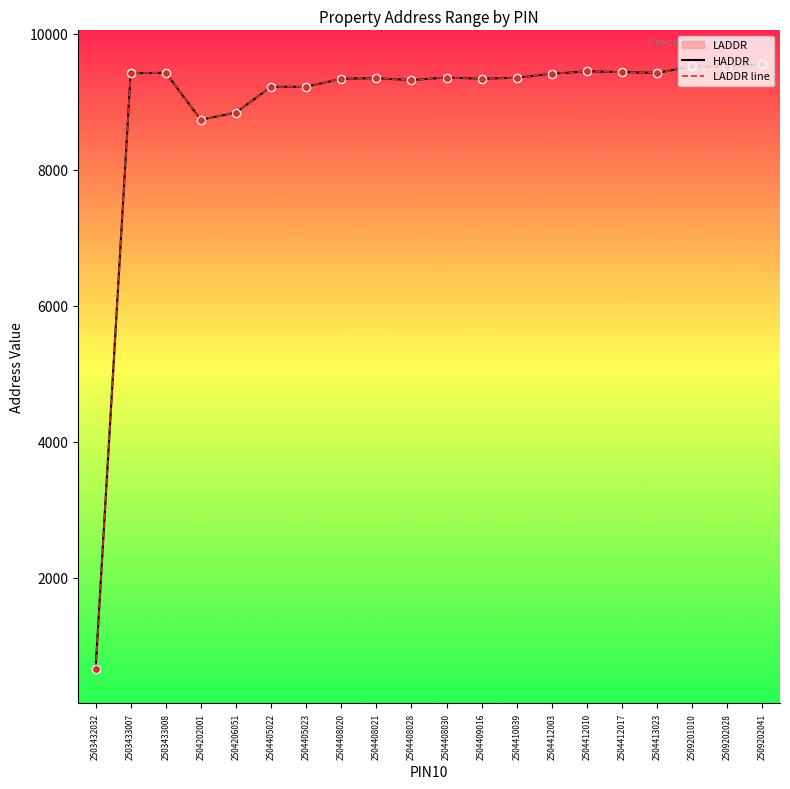

Which series has the largest total across all categories?

HADDR